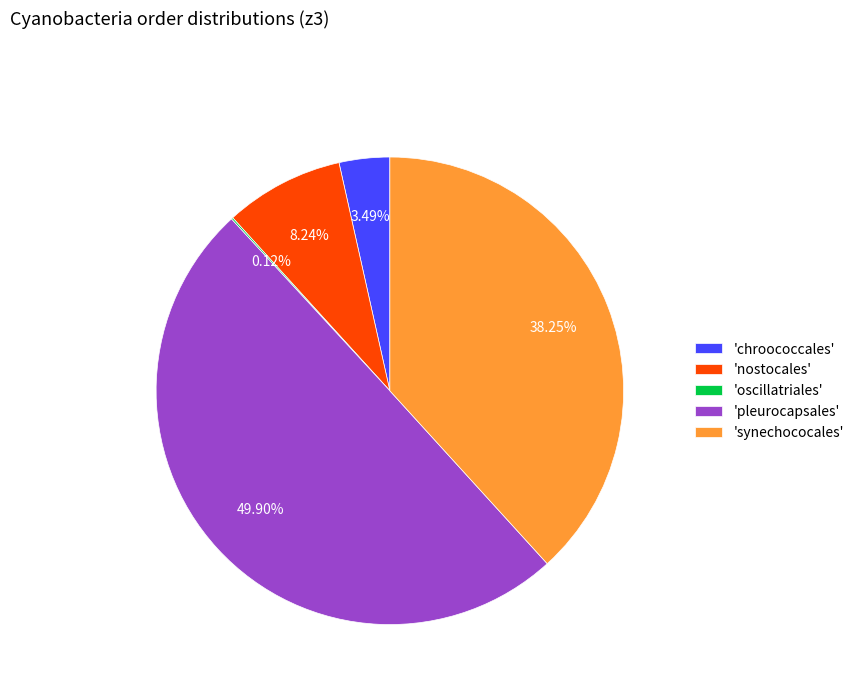

Is 'chroococcales' the majority of the pie?

No